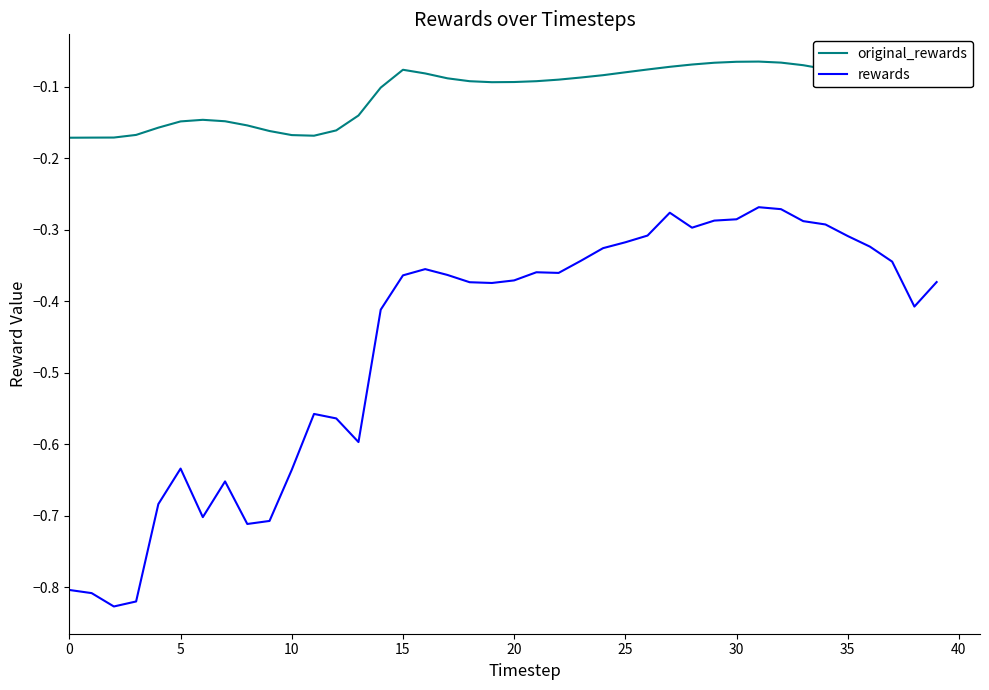

Rank the series by their average value, from highest to lowest.

original_rewards, rewards